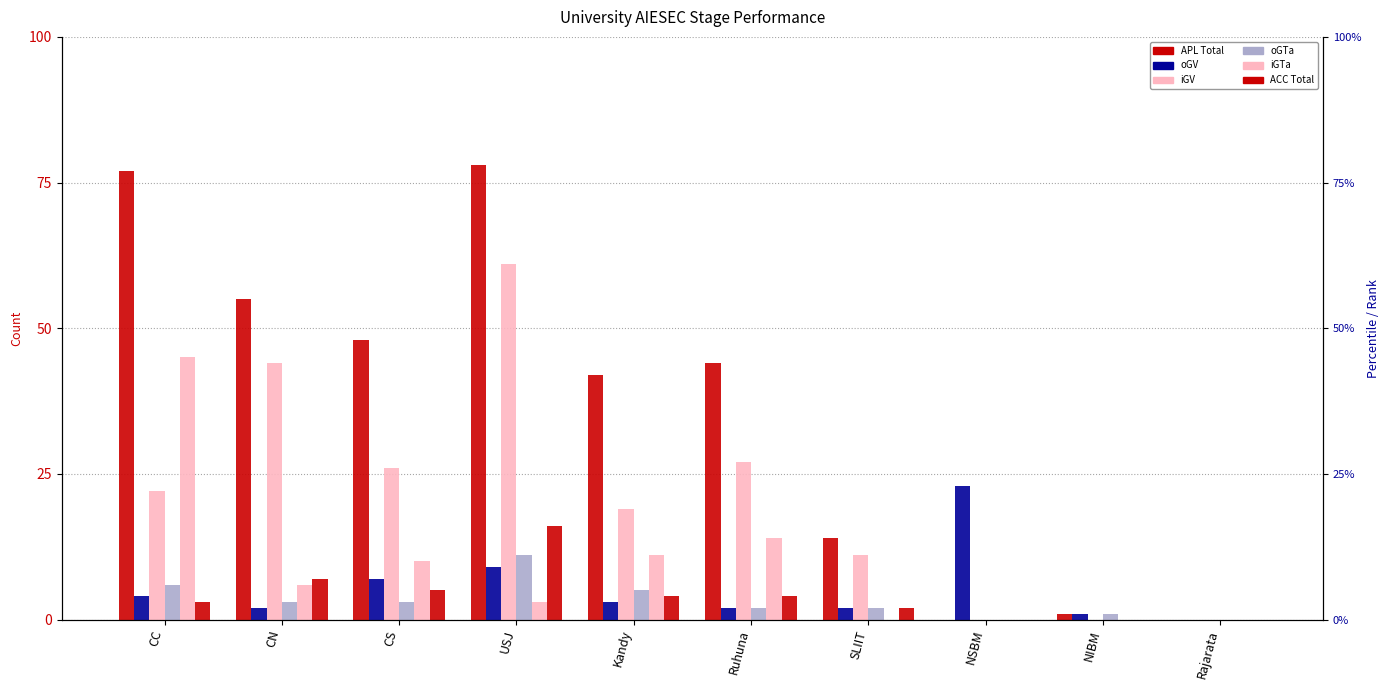

Reading left to right, what are all the values shown in this chart?

APL: CC=77	CN=55	CS=48	USJ=78	Kandy=42	Ruhuna=44	SLIIT=14	NSBM=0	NIBM=1	Rajarata=0
oGV: CC=4	CN=2	CS=7	USJ=9	Kandy=3	Ruhuna=2	SLIIT=2	NSBM=23	NIBM=1	Rajarata=0
iGV: CC=22	CN=44	CS=26	USJ=61	Kandy=19	Ruhuna=27	SLIIT=11	NSBM=0	NIBM=0	Rajarata=0
oGTa: CC=6	CN=3	CS=3	USJ=11	Kandy=5	Ruhuna=2	SLIIT=2	NSBM=0	NIBM=1	Rajarata=0
iGTa: CC=45	CN=6	CS=10	USJ=3	Kandy=11	Ruhuna=14	SLIIT=0	NSBM=0	NIBM=0	Rajarata=0
ACC: CC=3	CN=7	CS=5	USJ=16	Kandy=4	Ruhuna=4	SLIIT=2	NSBM=0	NIBM=0	Rajarata=0